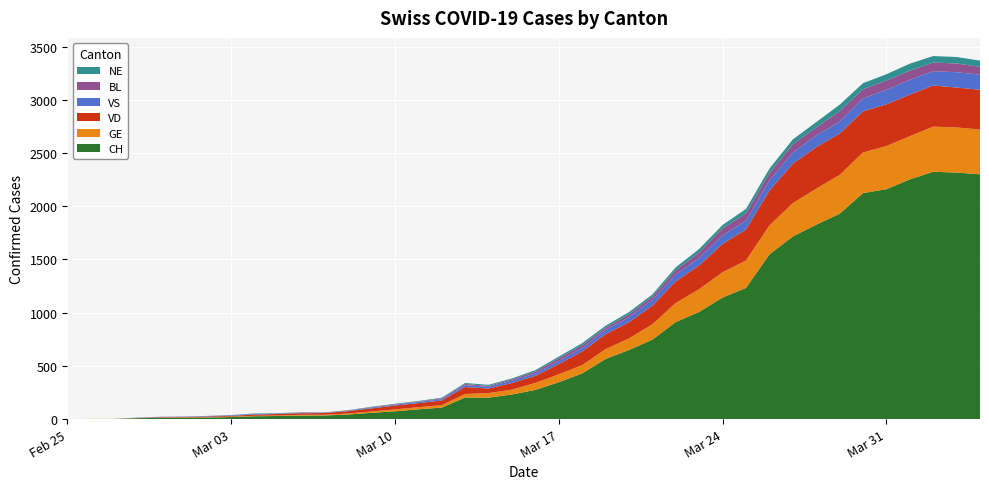

Reading left to right, list all the values displayed in this chart.

CH: 2020-02-25=0	2020-02-26=1	2020-02-27=1	2020-02-28=9	2020-02-29=11	2020-03-01=12	2020-03-02=15	2020-03-03=19	2020-03-04=27	2020-03-05=29	2020-03-06=33	2020-03-07=34	2020-03-08=43	2020-03-09=59	2020-03-10=73	2020-03-11=92	2020-03-12=108	2020-03-13=203	2020-03-14=201	2020-03-15=231	2020-03-16=274	2020-03-17=346	2020-03-18=429	2020-03-19=565	2020-03-20=649	2020-03-21=746	2020-03-22=912	2020-03-23=1007	2020-03-24=1142	2020-03-25=1232	2020-03-26=1547	2020-03-27=1716	2020-03-28=1826	2020-03-29=1929	2020-03-30=2123	2020-03-31=2160	2020-04-01=2252	2020-04-02=2324	2020-04-03=2316	2020-04-04=2300
GE: 2020-02-25=0	2020-02-26=1	2020-02-27=1	2020-02-28=2	2020-02-29=3	2020-03-01=3	2020-03-02=3	2020-03-03=4	2020-03-04=4	2020-03-05=5	2020-03-06=7	2020-03-07=7	2020-03-08=9	2020-03-09=13	2020-03-10=18	2020-03-11=20	2020-03-12=23	2020-03-13=33	2020-03-14=43	2020-03-15=46	2020-03-16=66	2020-03-17=75	2020-03-18=78	2020-03-19=92	2020-03-20=109	2020-03-21=145	2020-03-22=179	2020-03-23=214	2020-03-24=238	2020-03-25=258	2020-03-26=272	2020-03-27=313	2020-03-28=339	2020-03-29=365	2020-03-30=382	2020-03-31=405	2020-04-01=406	2020-04-02=424	2020-04-03=424	2020-04-04=421
VD: 2020-02-25=0	2020-02-26=0	2020-02-27=0	2020-02-28=0	2020-02-29=4	2020-03-01=4	2020-03-02=6	2020-03-03=8	2020-03-04=11	2020-03-05=14	2020-03-06=15	2020-03-07=16	2020-03-08=22	2020-03-09=29	2020-03-10=36	2020-03-11=38	2020-03-12=43	2020-03-13=65	2020-03-14=43	2020-03-15=62	2020-03-16=66	2020-03-17=95	2020-03-18=128	2020-03-19=140	2020-03-20=152	2020-03-21=175	2020-03-22=203	2020-03-23=223	2020-03-24=266	2020-03-25=291	2020-03-26=327	2020-03-27=370	2020-03-28=390	2020-03-29=388	2020-03-30=386	2020-03-31=392	2020-04-01=390	2020-04-02=386	2020-04-03=375	2020-04-04=373
VS: 2020-02-25=0	2020-02-26=0	2020-02-27=0	2020-02-28=3	2020-02-29=3	2020-03-01=4	2020-03-02=4	2020-03-03=5	2020-03-04=6	2020-03-05=3	2020-03-06=3	2020-03-07=0	2020-03-08=3	2020-03-09=7	2020-03-10=8	2020-03-11=11	2020-03-12=12	2020-03-13=17	2020-03-14=17	2020-03-15=22	2020-03-16=24	2020-03-17=29	2020-03-18=33	2020-03-19=42	2020-03-20=47	2020-03-21=55	2020-03-22=64	2020-03-23=70	2020-03-24=80	2020-03-25=84	2020-03-26=96	2020-03-27=104	2020-03-28=110	2020-03-29=112	2020-03-30=122	2020-03-31=136	2020-04-01=139	2020-04-02=135	2020-04-03=144	2020-04-04=142
BL: 2020-02-25=0	2020-02-26=0	2020-02-27=0	2020-02-28=0	2020-02-29=1	2020-03-01=1	2020-03-02=1	2020-03-03=1	2020-03-04=1	2020-03-05=1	2020-03-06=4	2020-03-07=4	2020-03-08=4	2020-03-09=4	2020-03-10=5	2020-03-11=3	2020-03-12=9	2020-03-13=12	2020-03-14=8	2020-03-15=12	2020-03-16=17	2020-03-17=26	2020-03-18=27	2020-03-19=19	2020-03-20=27	2020-03-21=30	2020-03-22=40	2020-03-23=51	2020-03-24=66	2020-03-25=68	2020-03-26=68	2020-03-27=79	2020-03-28=75	2020-03-29=99	2020-03-30=86	2020-03-31=88	2020-04-01=86	2020-04-02=81	2020-04-03=82	2020-04-04=73
NE: 2020-02-25=0	2020-02-26=0	2020-02-27=0	2020-02-28=0	2020-02-29=0	2020-03-01=0	2020-03-02=1	2020-03-03=1	2020-03-04=4	2020-03-05=4	2020-03-06=2	2020-03-07=2	2020-03-08=3	2020-03-09=4	2020-03-10=4	2020-03-11=6	2020-03-12=6	2020-03-13=9	2020-03-14=10	2020-03-15=9	2020-03-16=13	2020-03-17=16	2020-03-18=18	2020-03-19=19	2020-03-20=21	2020-03-21=20	2020-03-22=28	2020-03-23=33	2020-03-24=32	2020-03-25=41	2020-03-26=42	2020-03-27=45	2020-03-28=50	2020-03-29=60	2020-03-30=57	2020-03-31=59	2020-04-01=66	2020-04-02=61	2020-04-03=61	2020-04-04=59